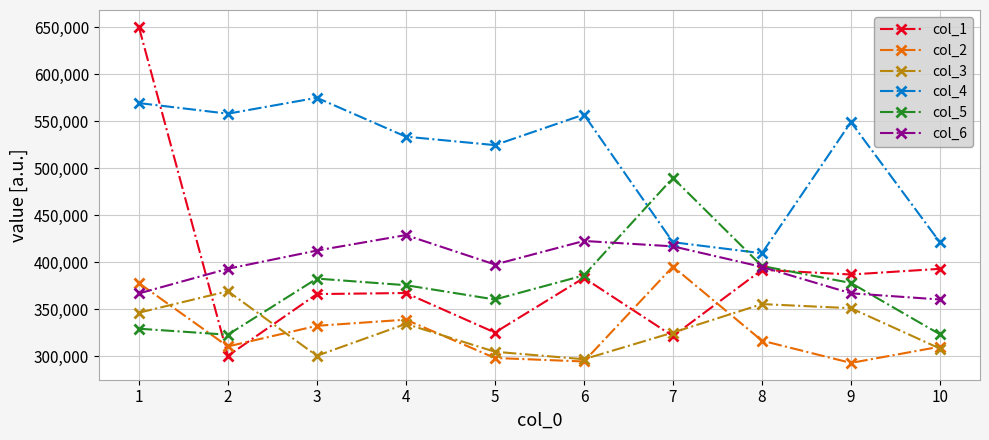

Which series has the largest range (max minus min)?

col_1